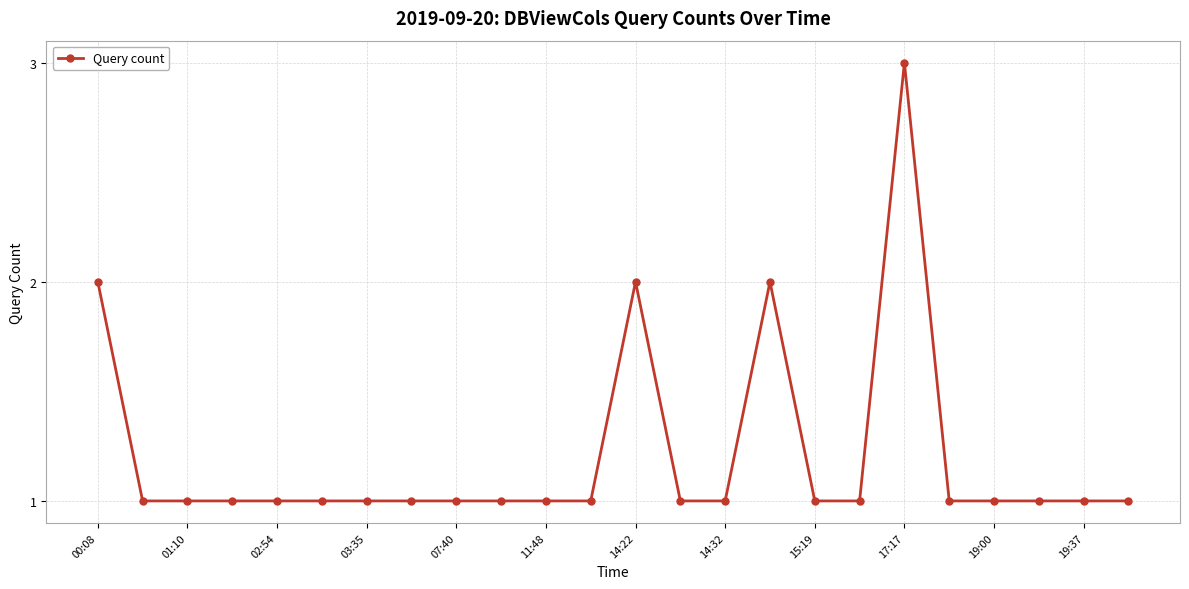

What is the value of the 5th point from the left?

1